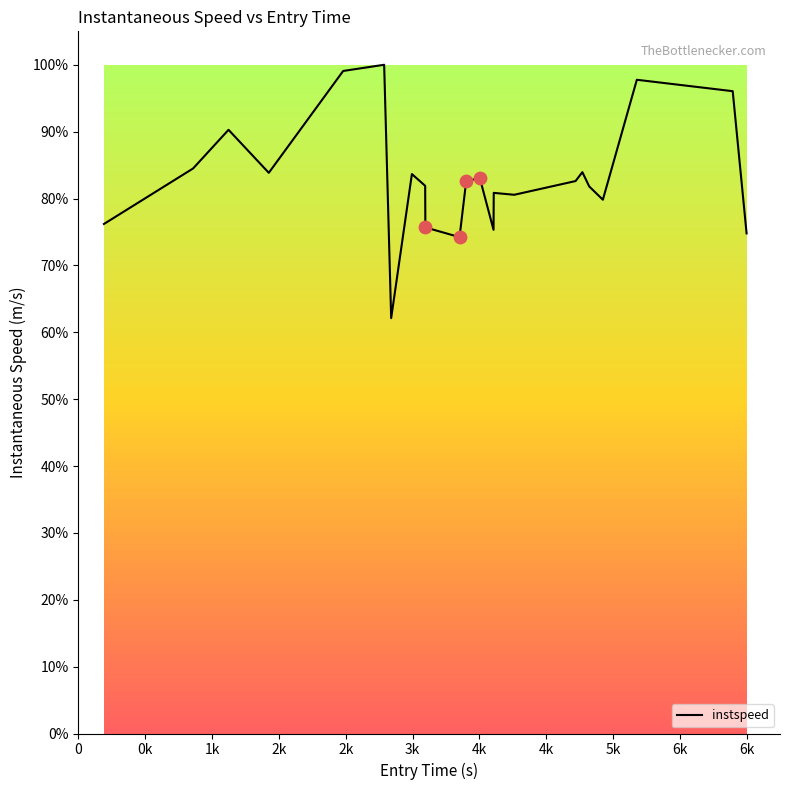

What is the difference between the maximum and minimum values?

37.9